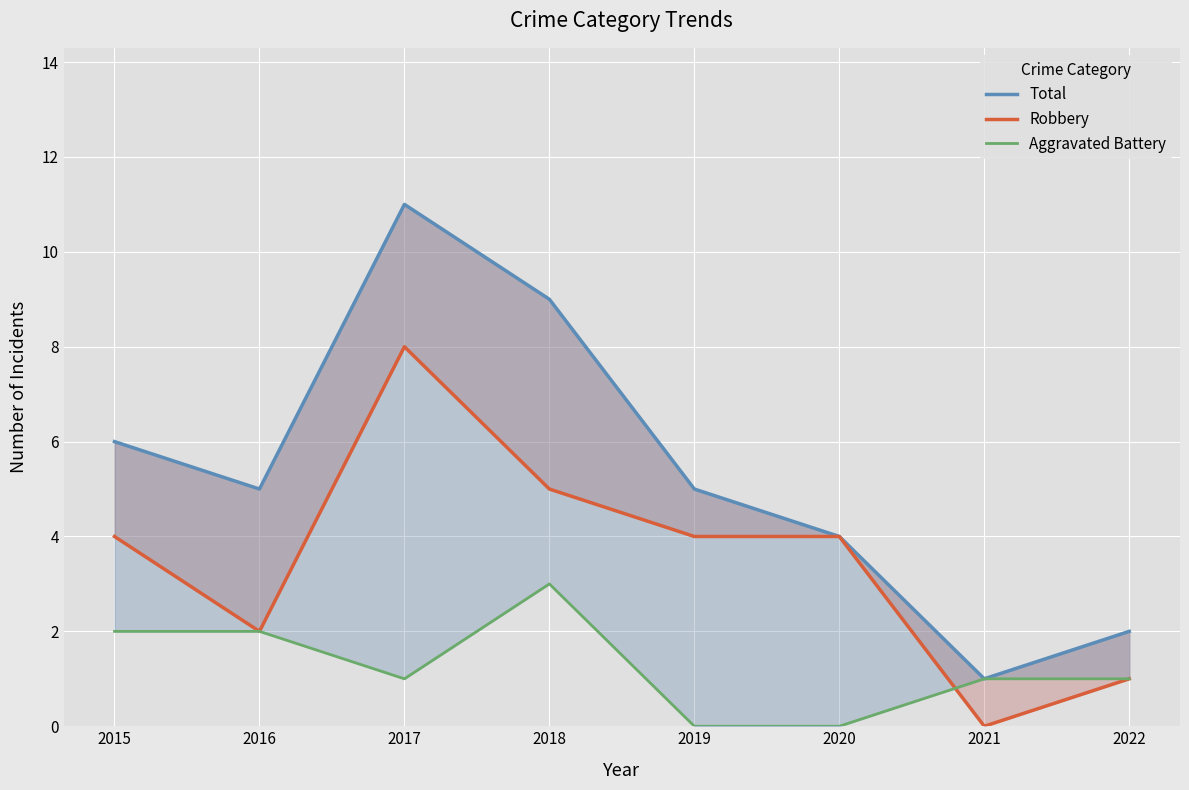

What is the spread (max minus min) of values at 2022?

1